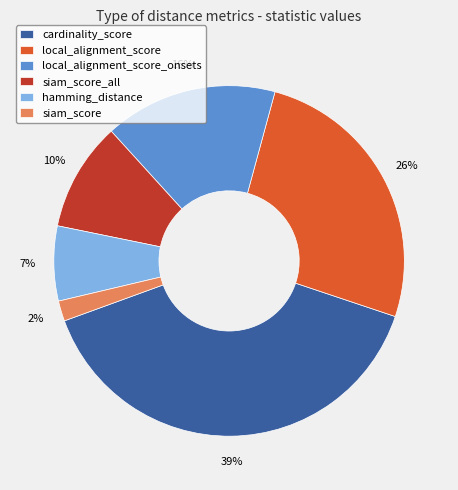

Combined, do cardinality_score and local_alignment_score_onsets account for over 50%?

Yes